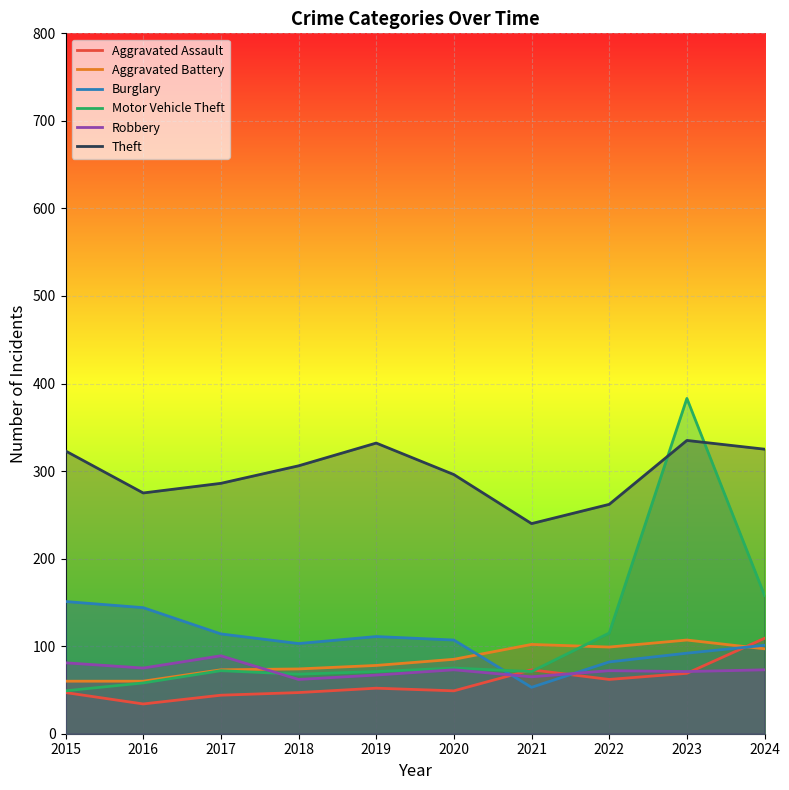

What are all the series names shown in the legend?

Aggravated Assault, Aggravated Battery, Burglary, Motor Vehicle Theft, Robbery, Theft